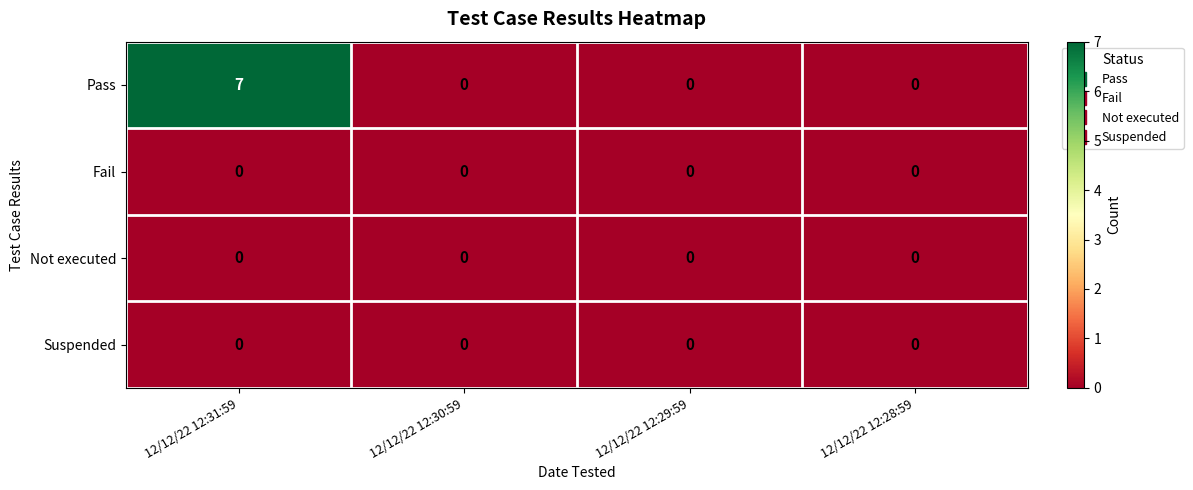

True or false: Not executed has a value of 0 at 12/12/22 12:29:59.

True